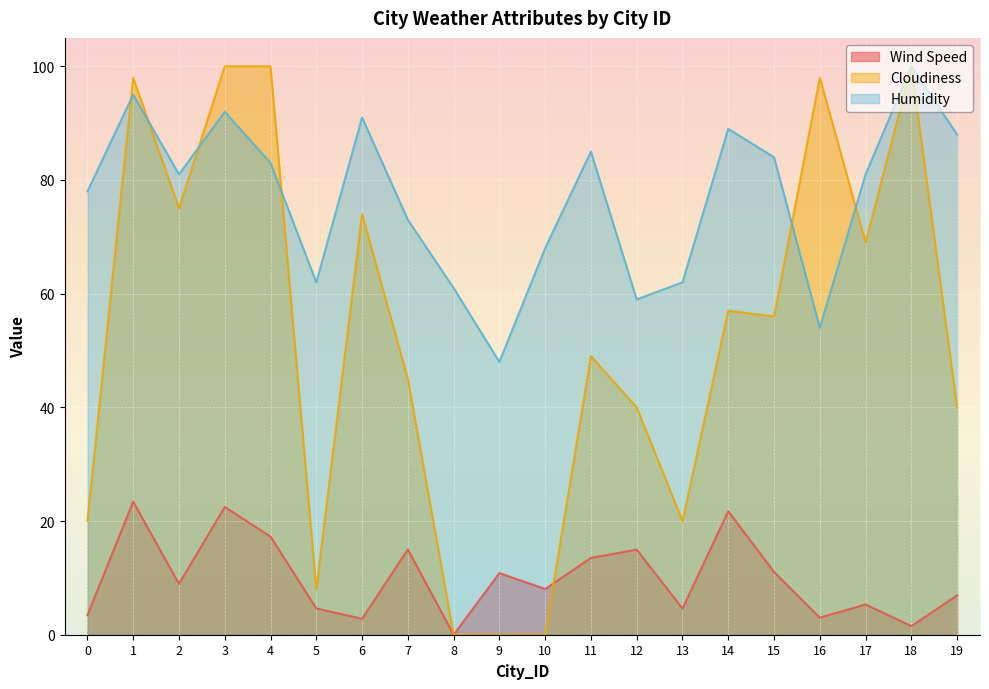

At how many categories does at least one series exceed 4?

20